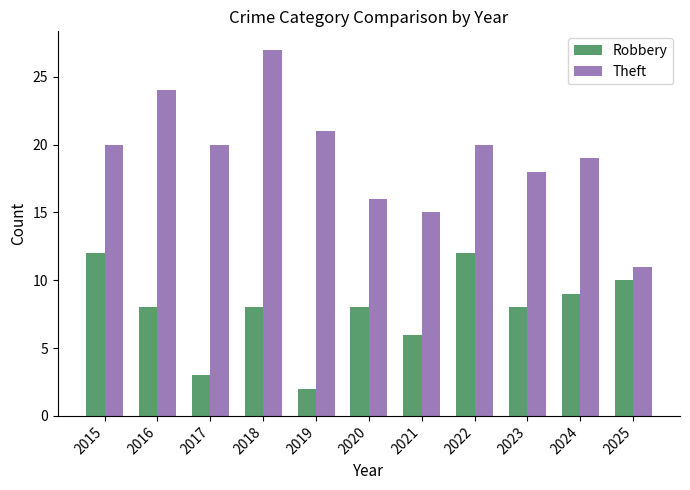

What are all the series names shown in the legend?

Robbery, Theft